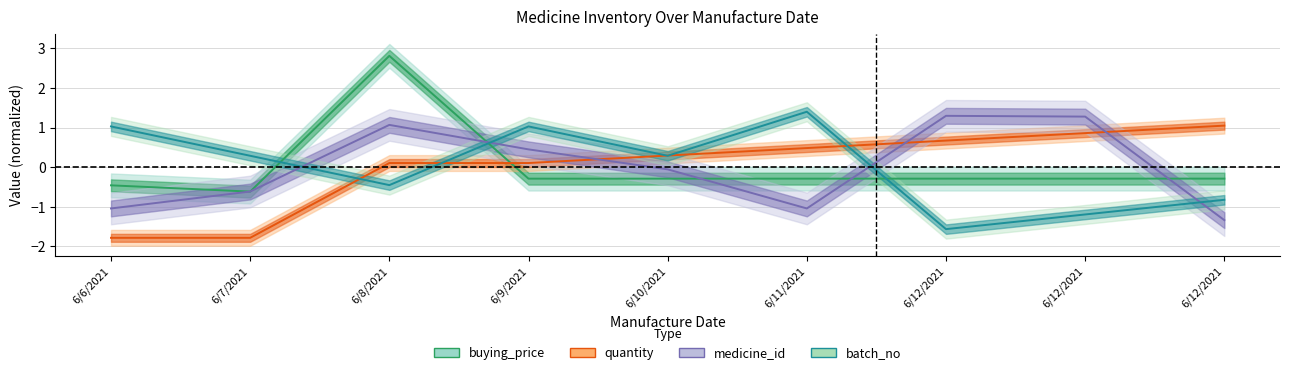

List the labels in order of quantity value, smallest first.

6/6/2021, 6/7/2021, 6/8/2021, 6/9/2021, 6/10/2021, 6/11/2021, 6/12/2021, 6/12/2021, 6/12/2021